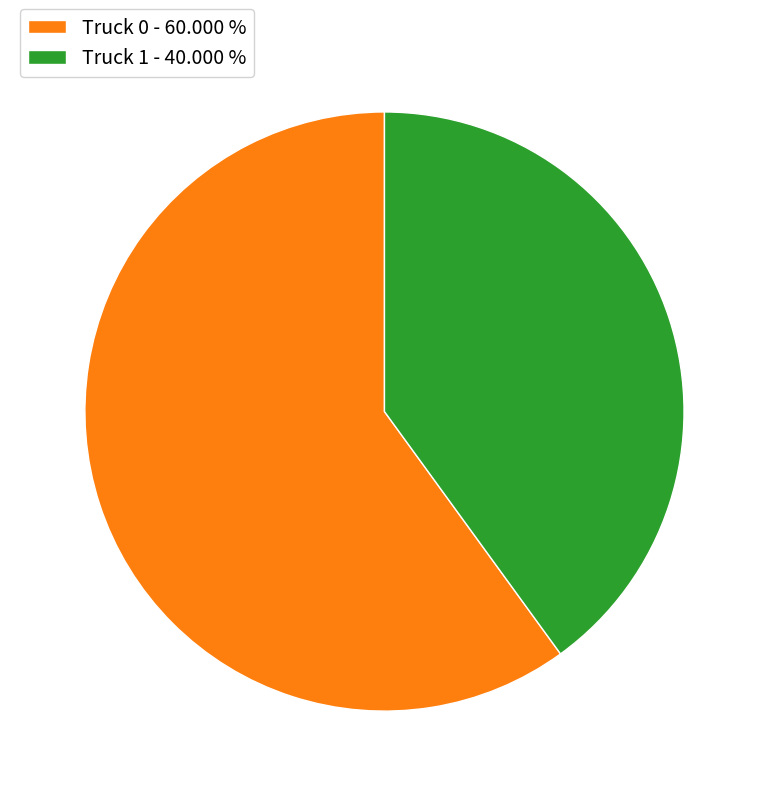

How many slices are in this pie chart?

2